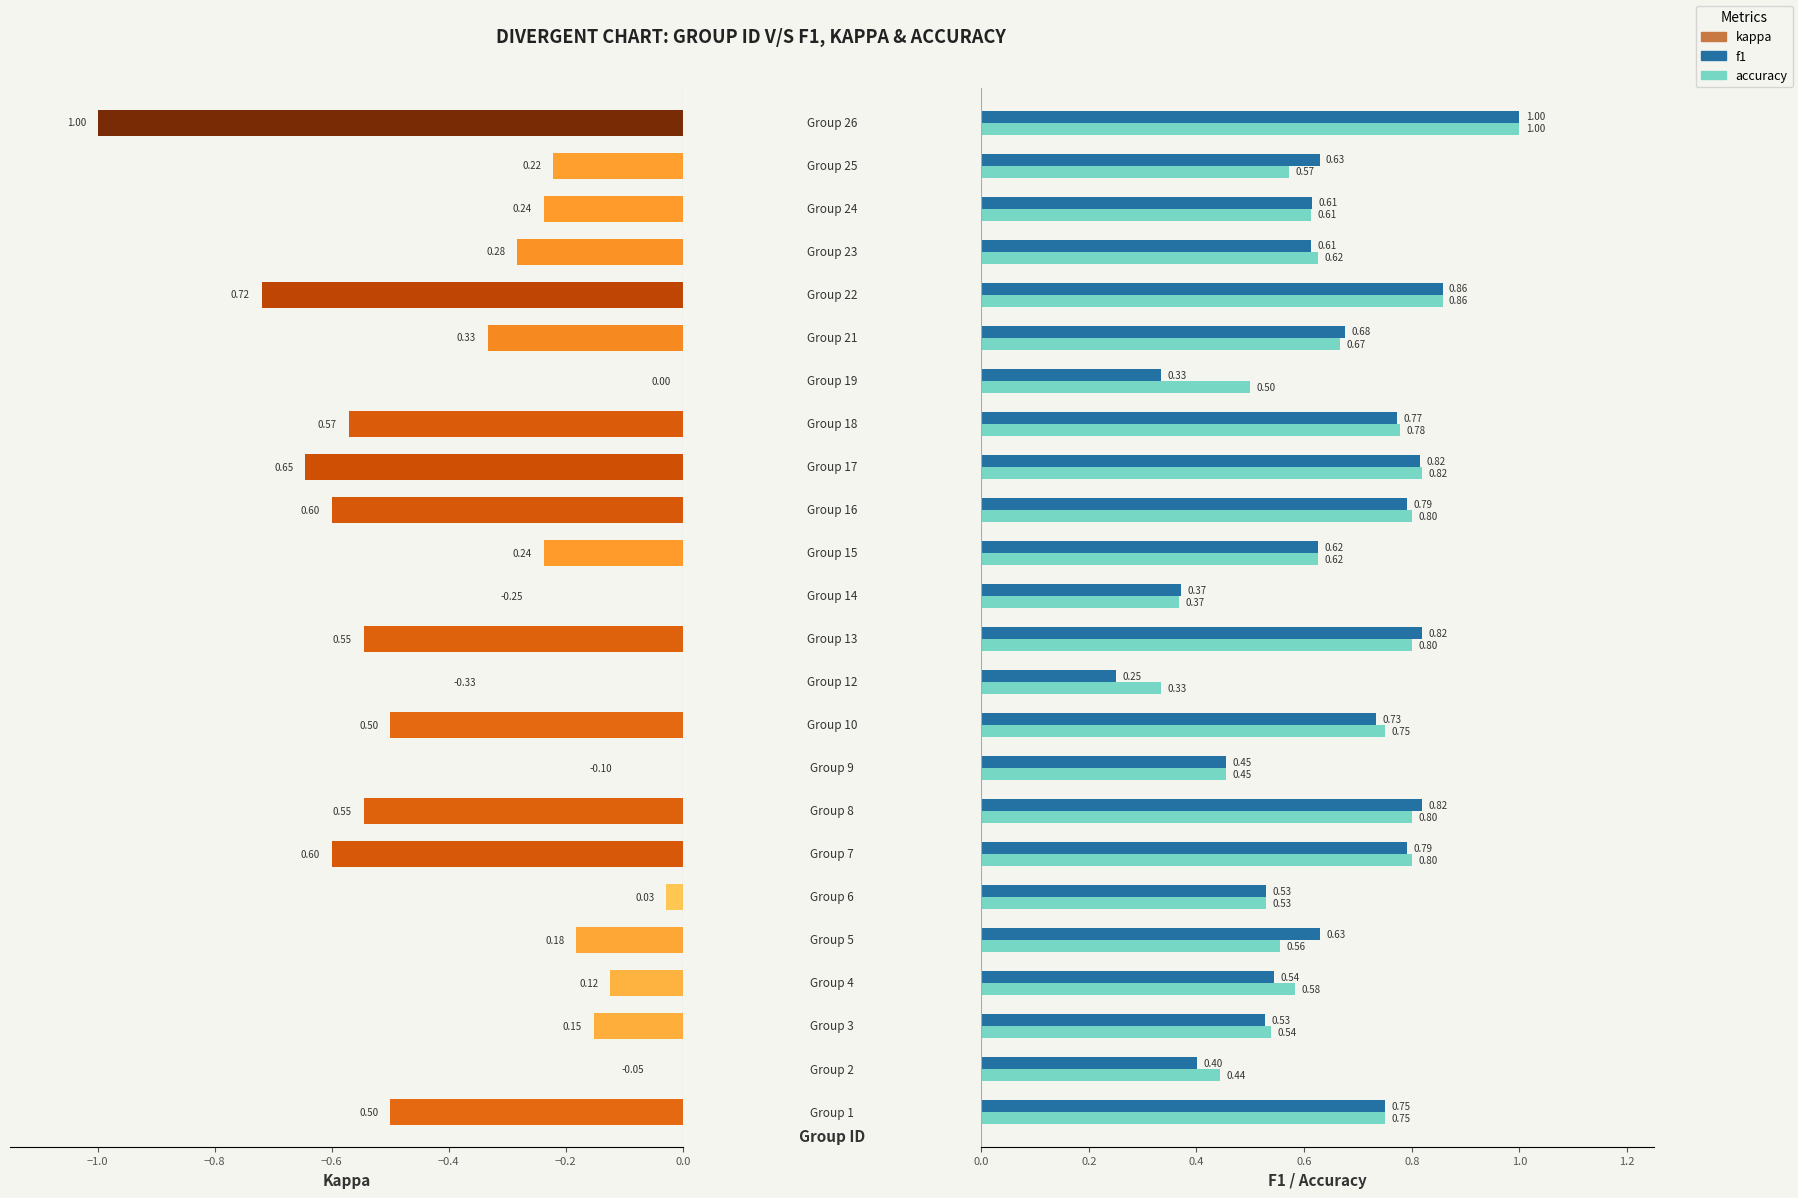

Which series has the largest range (max minus min)?

kappa